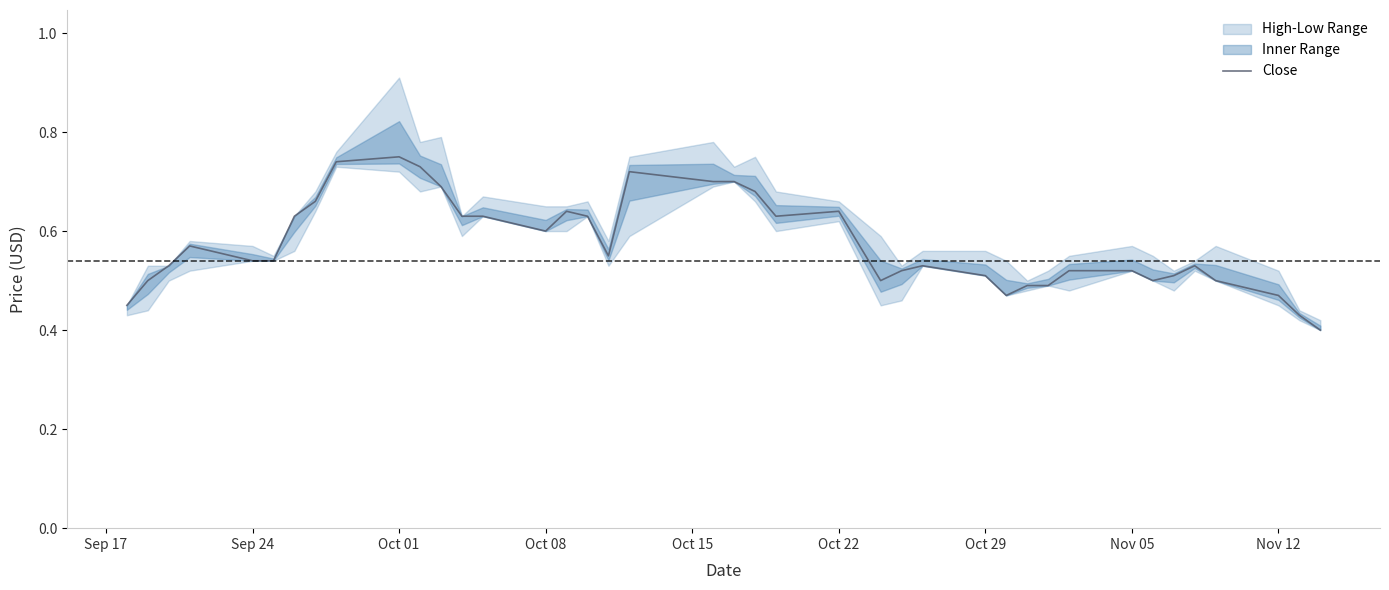

Reading right to left, transcribe all the data shown in this chart.

0.4	0.4	0.5	0.5	0.5	0.5	0.5	0.5	0.5	0.5	0.5	0.5	0.5	0.5	0.5	0.5	0.6	0.6	0.7	0.7	0.7	0.7	0.6	0.6	0.6	0.6	0.6	0.6	0.7	0.7	0.8	0.7	0.7	0.6	0.5	0.5	0.6	0.5	0.5	0.5